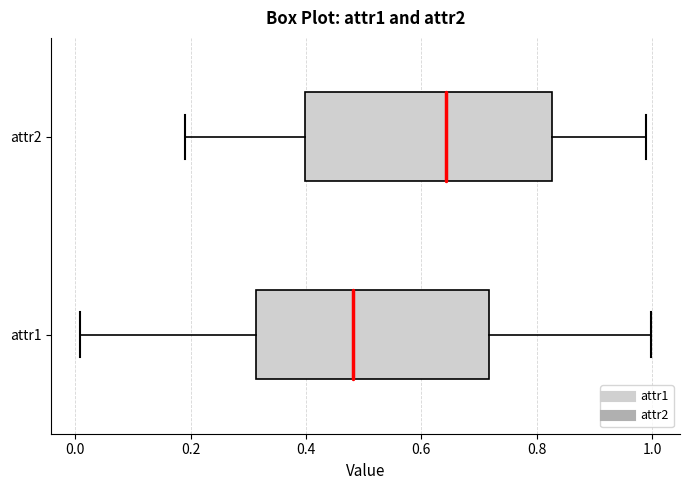

Comparing the boxes themselves (not the whiskers), which one is the widest?

attr2